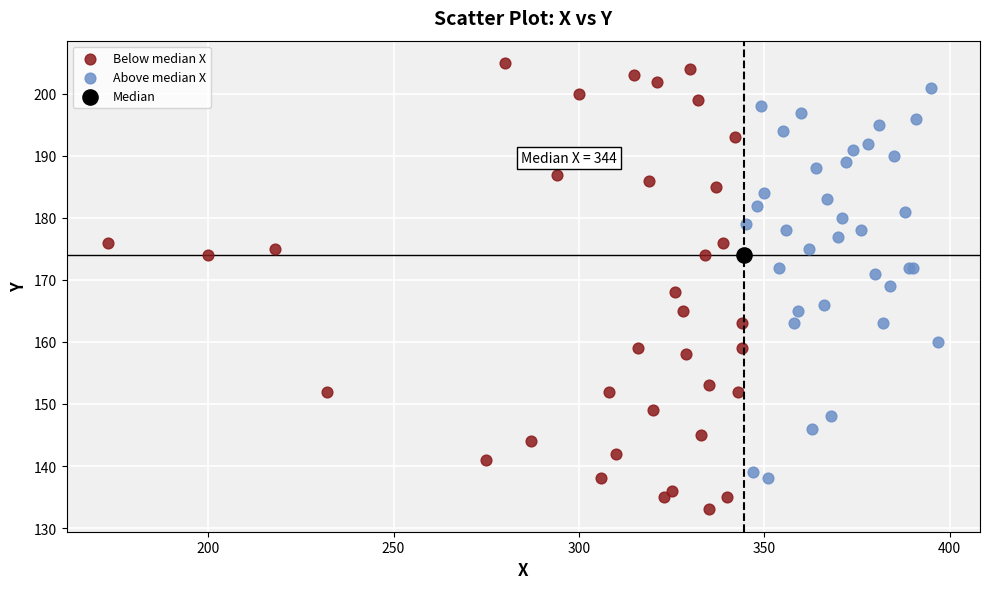

What are all the series names shown in the legend?

Below median X, Above median X, Median